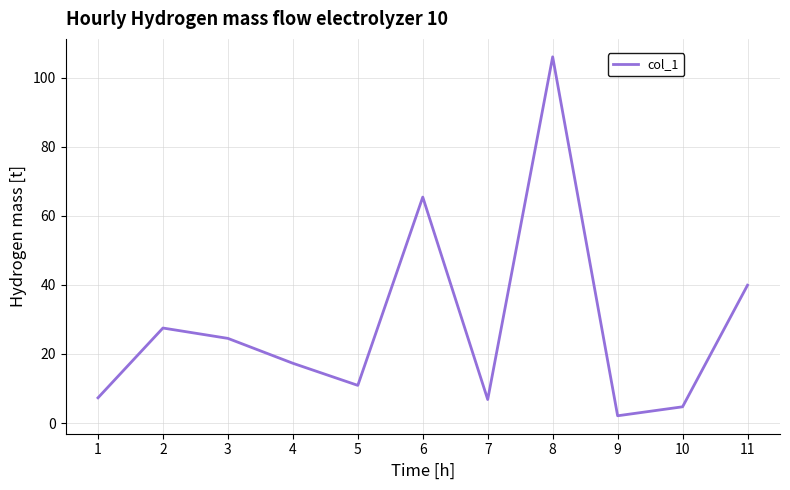

At which label is the value closest to 54?

6